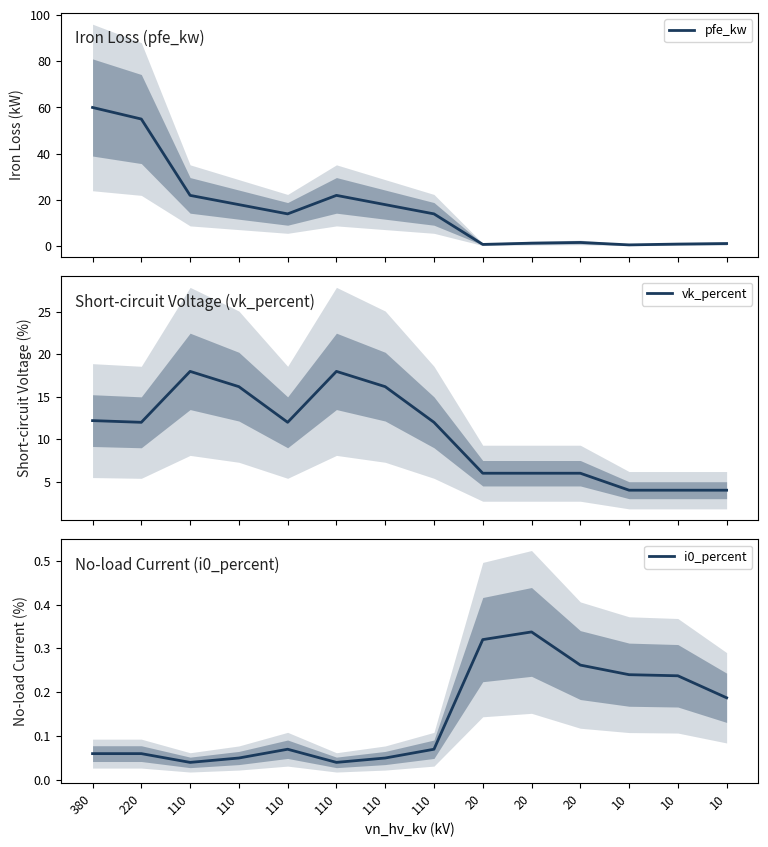

True or false: vk_percent and i0_percent cross at least once.

False